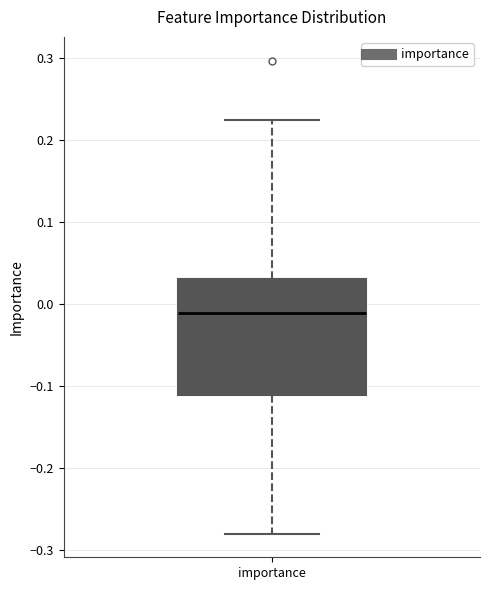

Read this box plot against the y-axis: the position of the median line, the range covered by the box, and the ends of both whiskers. The values are not printed on the chart, so give them approximately, as read against the axis.

median -0.01, box -0.11 to 0.03, whiskers -0.28 to 0.22